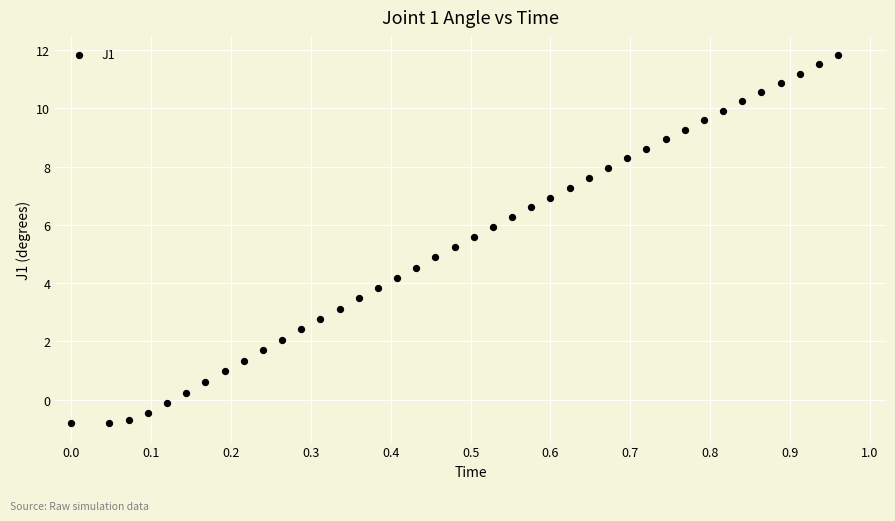

What is the range of Y values (max minus min)?

12.6